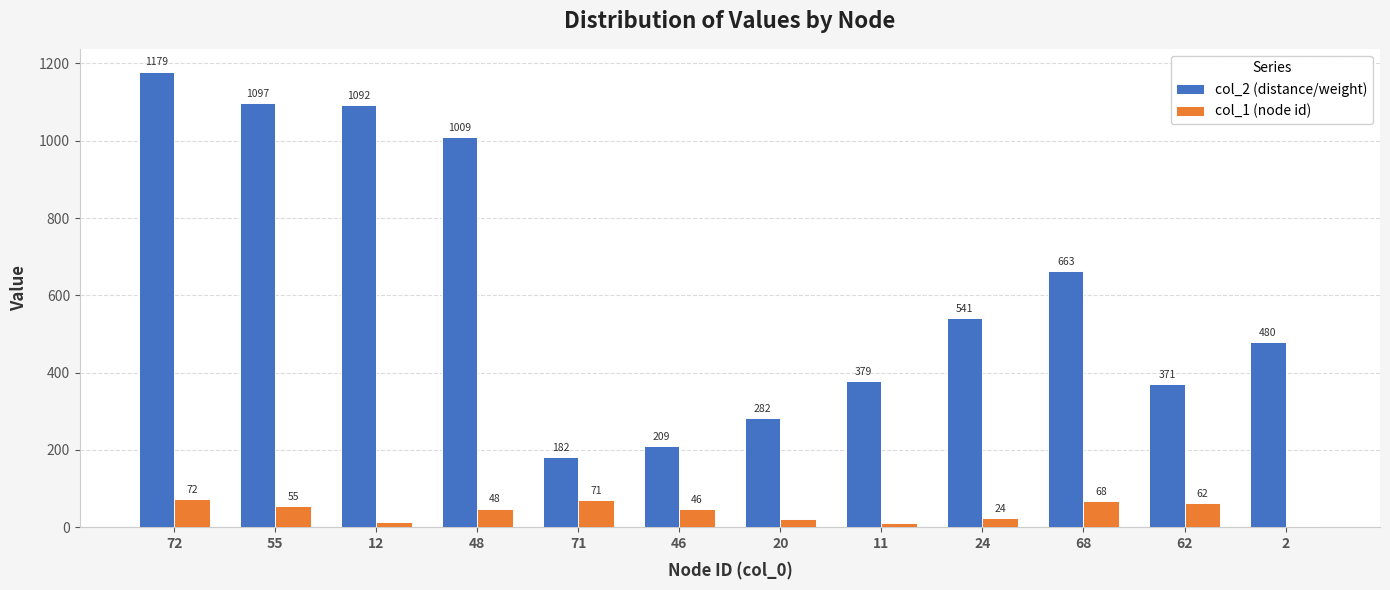

How many groups of bars are there?

12